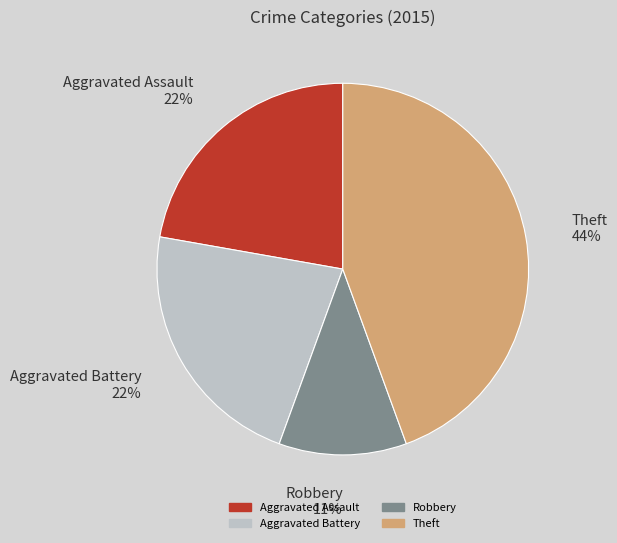

To the nearest percent, what is the combined percentage of Theft and Robbery?

56%